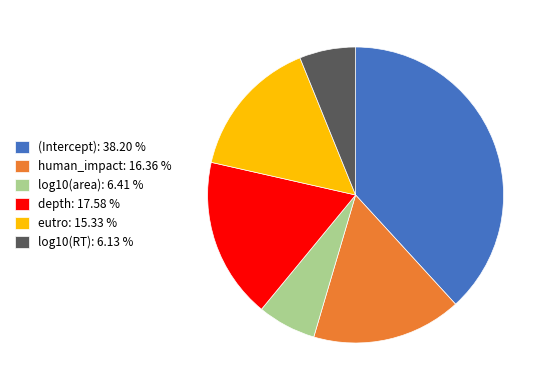

The eutro slice represents 26% of the pie. True or false?

False